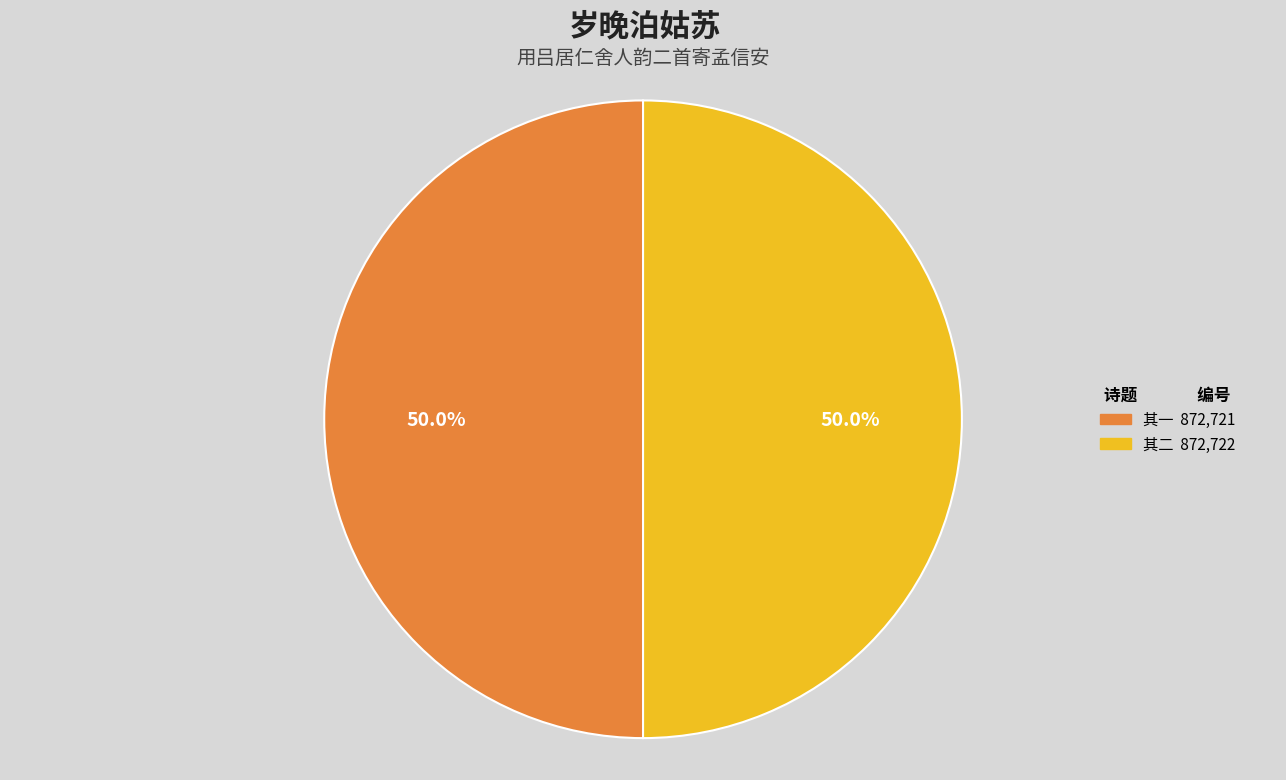

Which slice is the largest?

岁晚泊姑苏用吕居仁舍人韵二首寄孟信安 其二